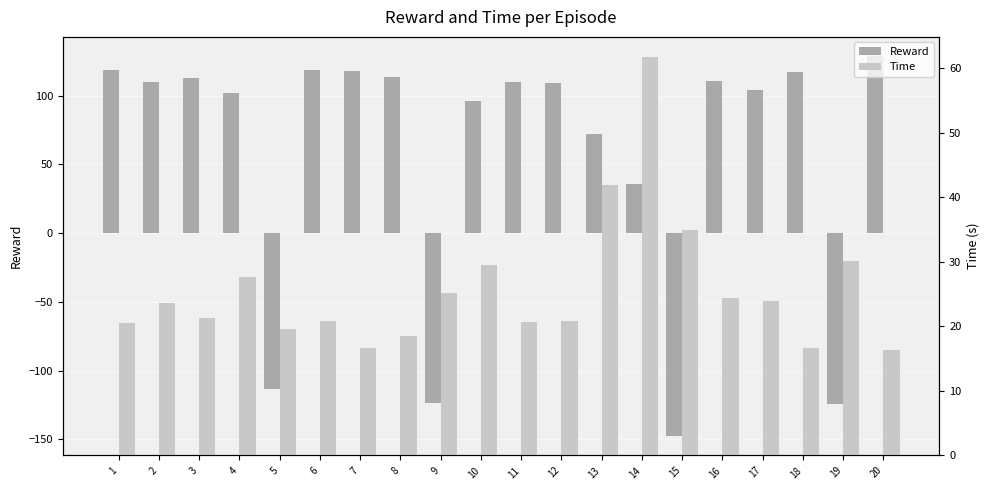

Reading left to right, extract all data points from this chart.

Reward: 119.1	110.3	113.1	102.2	-113.0	118.7	118.2	114.0	-123.4	96.5	109.7	109.6	72.2	36.1	-147.8	110.5	104.0	117.6	-124.0	129.0
Time: 20.5	23.6	21.4	27.6	19.6	20.9	16.7	18.5	25.1	29.6	20.8	20.8	42.0	61.8	35.0	24.4	24.0	16.7	30.1	16.4